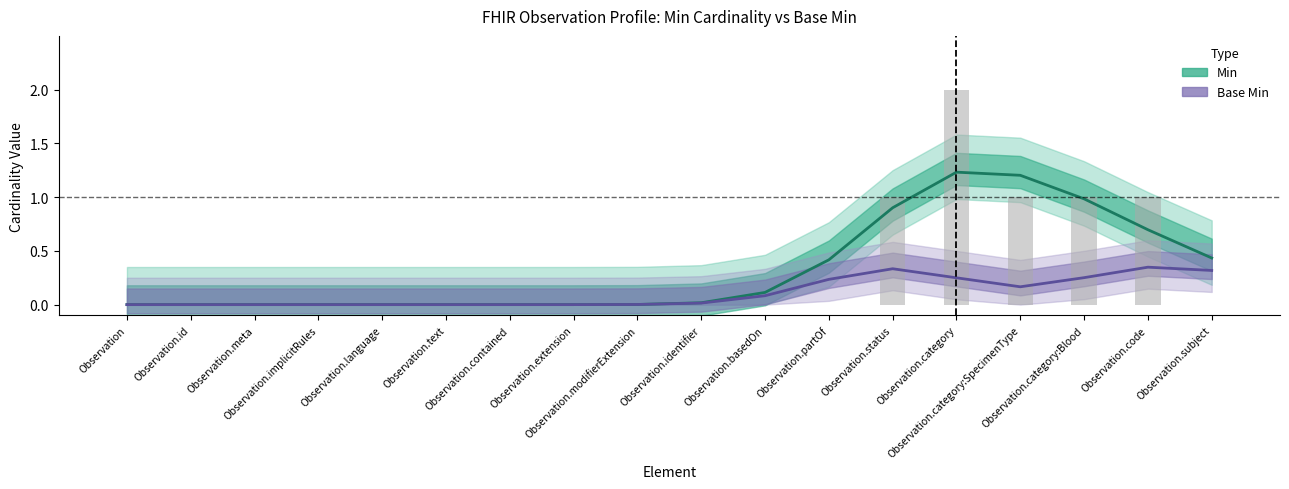

What is the label of the 16th bar from the right?

Observation.meta